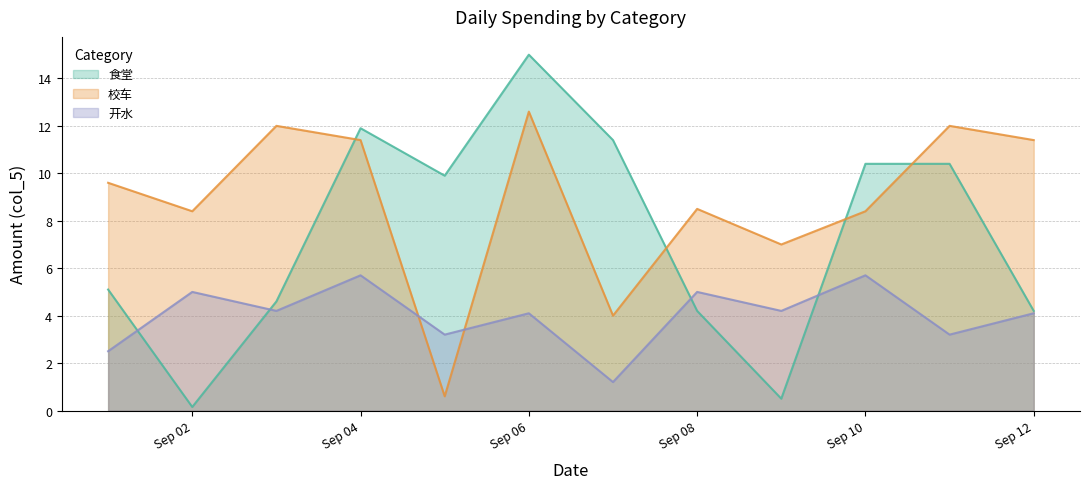

What are all the series names shown in the legend?

食堂, 校车, 开水